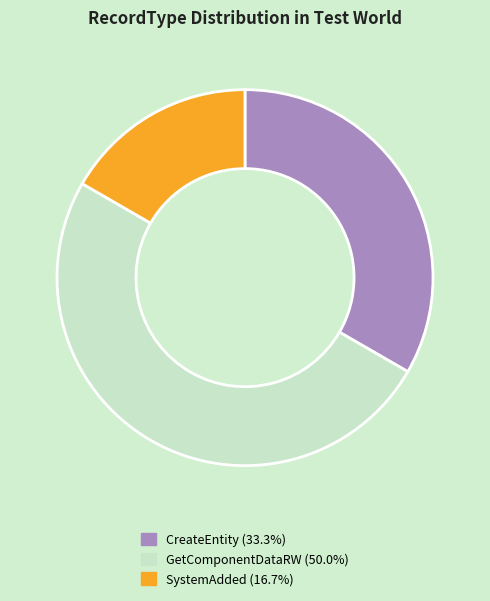

Is the sum of GetComponentDataRW (50.0%) and CreateEntity (33.3%) greater than half?

Yes